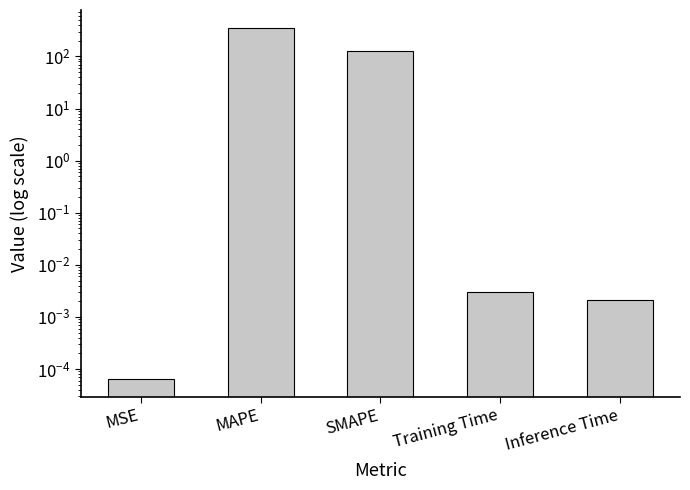

Which category has the highest value across all series?

MAPE